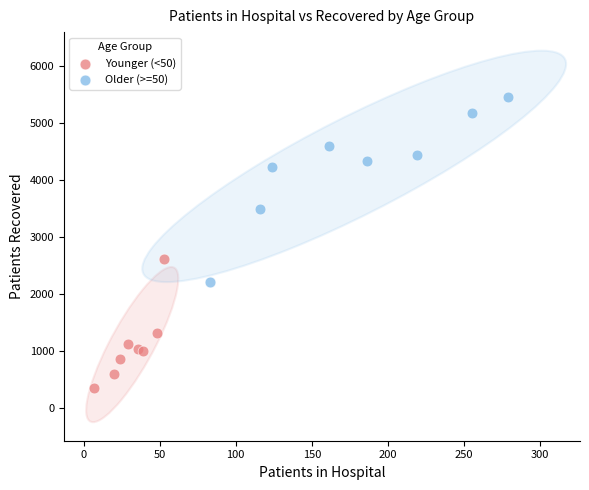

Which series reaches the minimum Y coordinate?

Younger (<50)